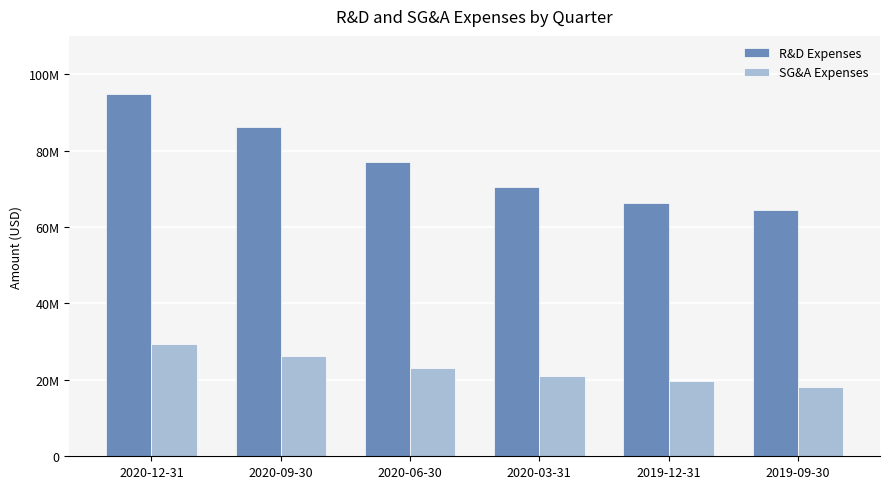

Where is R&D Expenses nearest to the value 79678000?

2020-06-30